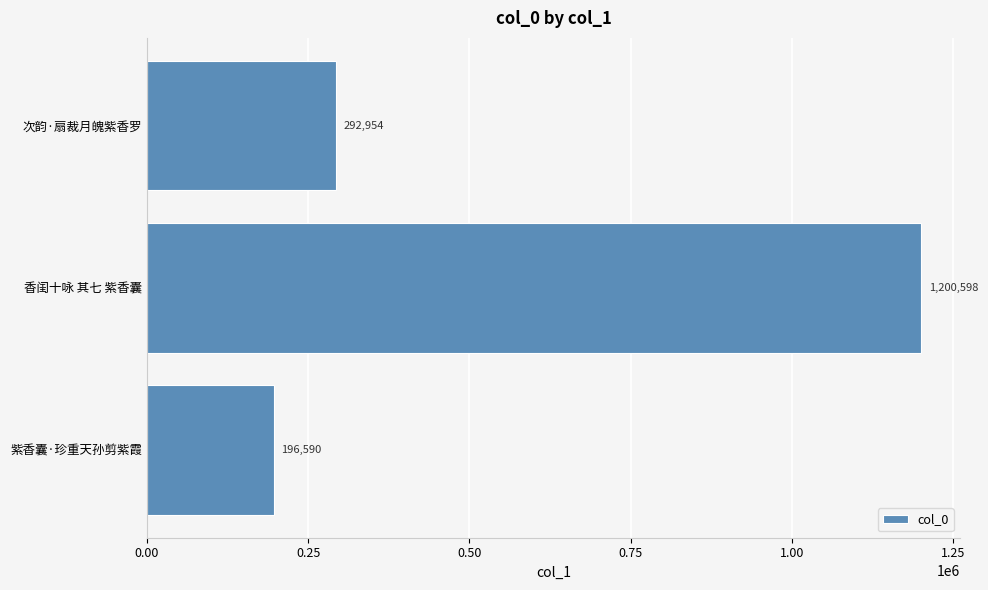

Rank the categories by value from highest to lowest.

香闺十咏 其七 紫香囊, 次韵·扇裁月魄紫香罗, 紫香囊·珍重天孙剪紫霞